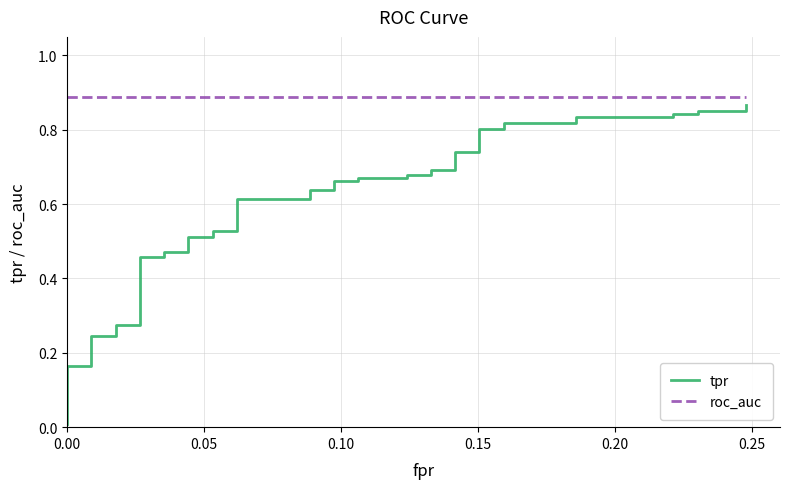

What is the highest value of the roc_auc series?

0.9